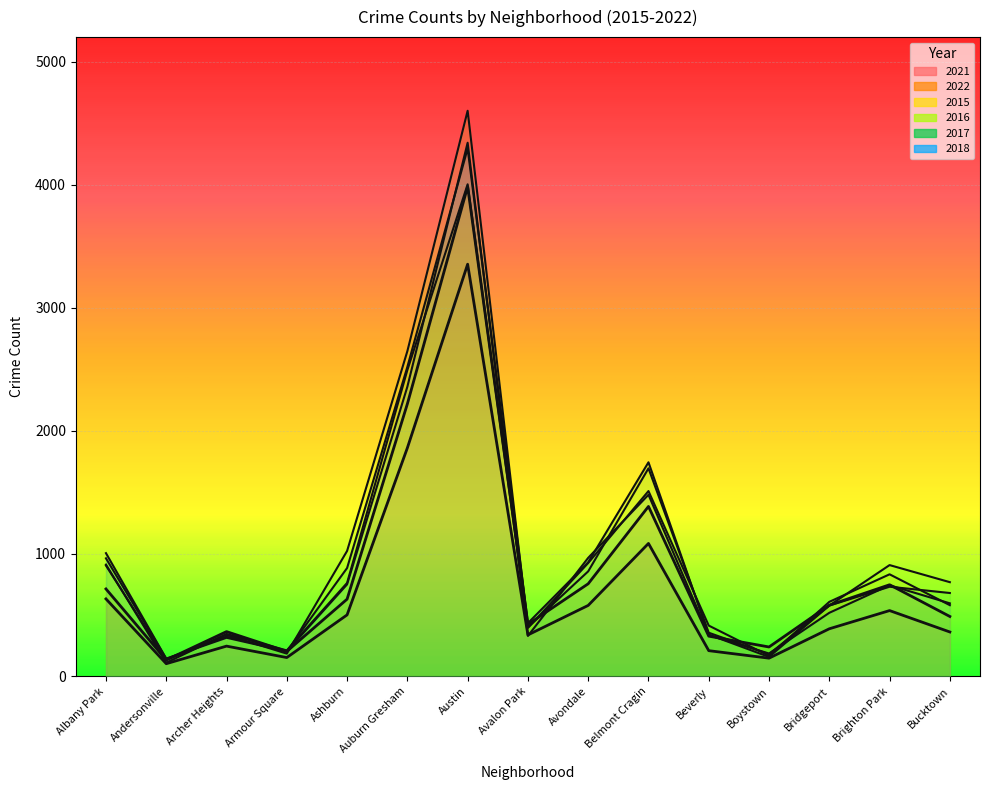

The value of 2022 at Andersonville is 85. True or false?

False